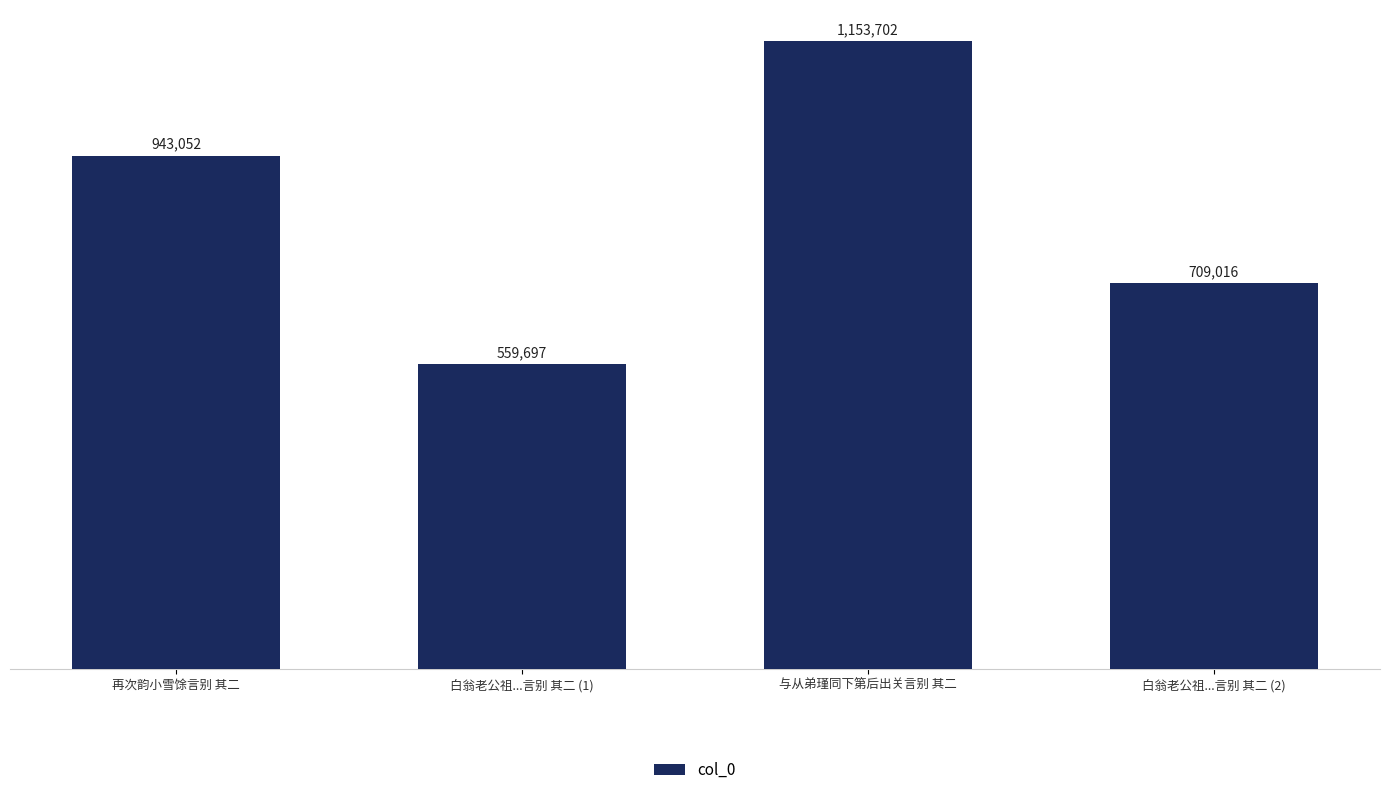

Rank the categories by value from lowest to highest.

白翁老公祖...言别 其二 (1), 白翁老公祖...言别 其二 (2), 再次韵小雪馀言别 其二, 与从弟瑾同下第后出关言别 其二